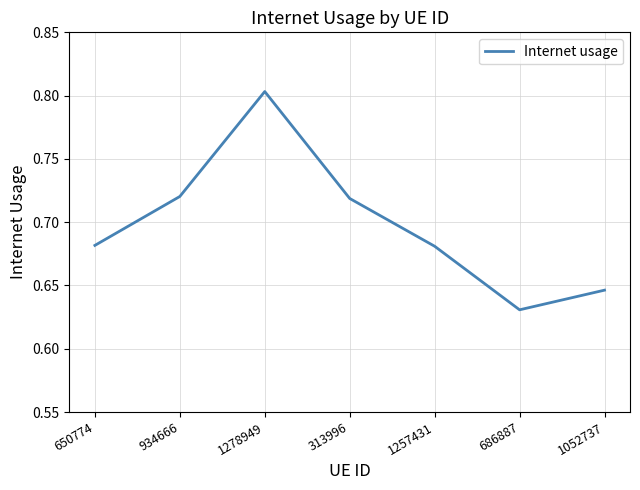

What position from the right is 650774?

7